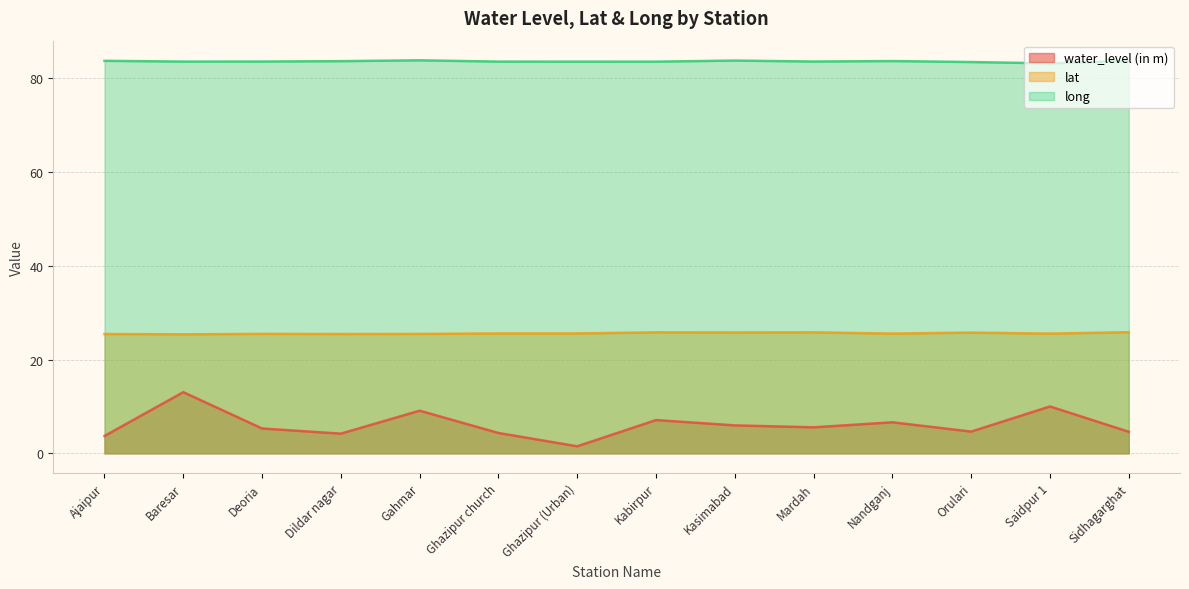

What is the difference between the second highest and second lowest values in the water_level (in m) series?

6.3